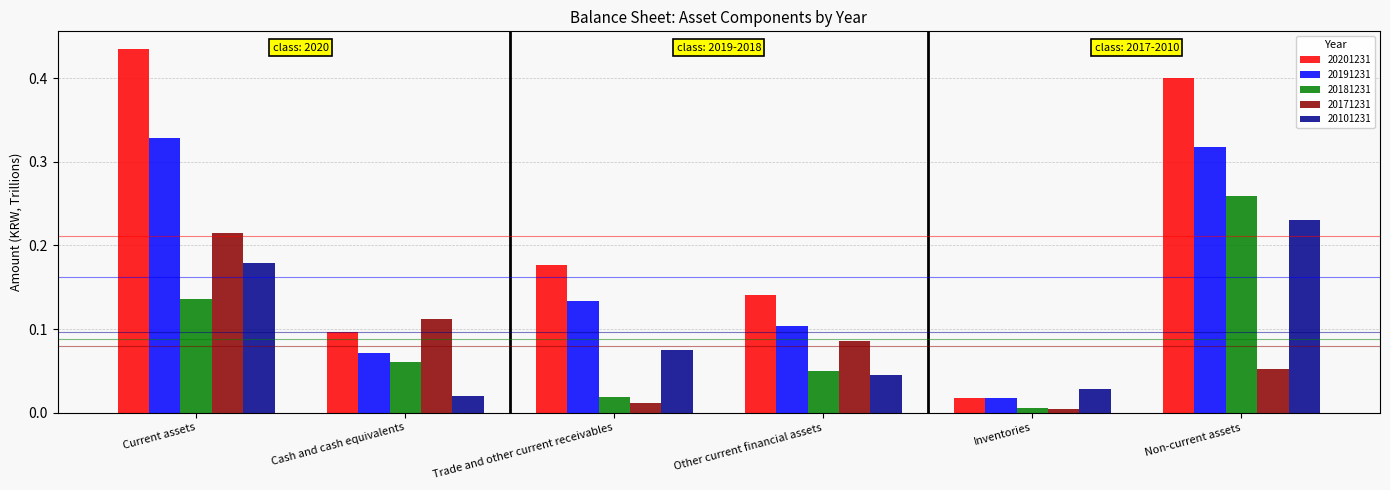

At which label is 20201231 closest to 0?

Inventories